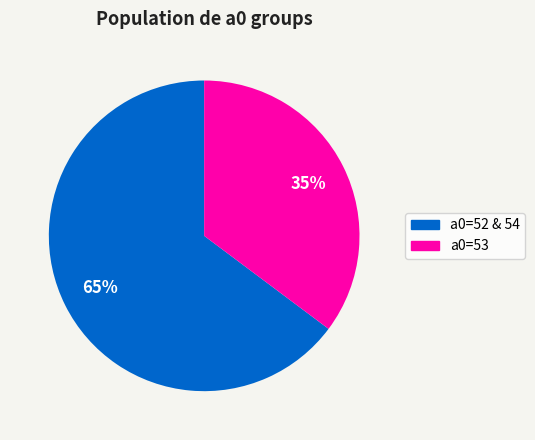

Is there any slice that represents more than half of the pie?

Yes